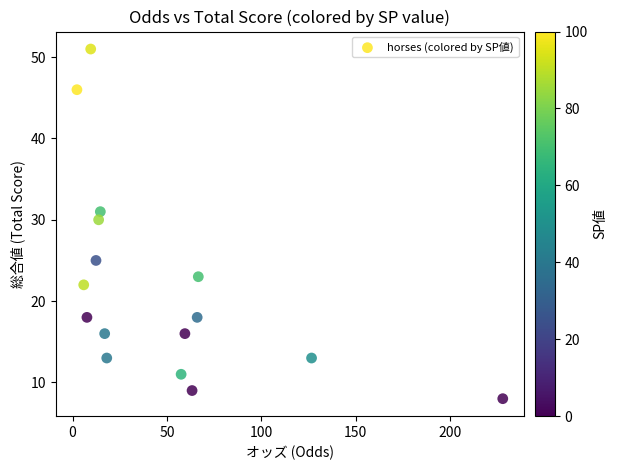

What is the range of Y values (max minus min)?

43